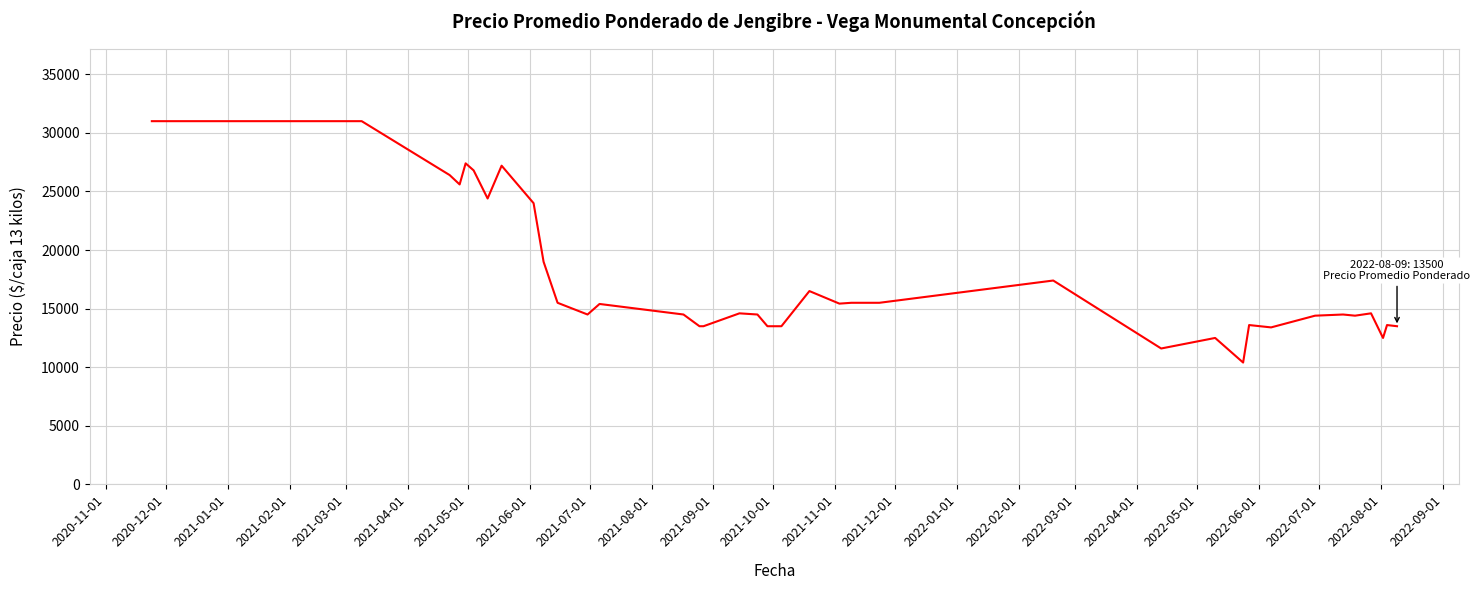

What is the maximum value shown in the chart?

31000